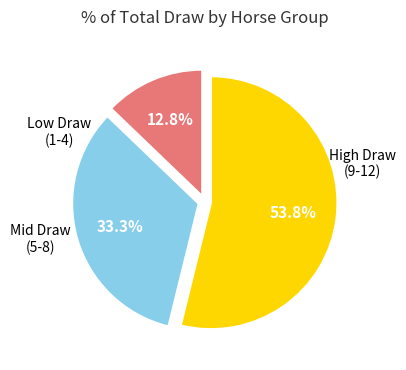

Is there a majority slice in this chart?

Yes